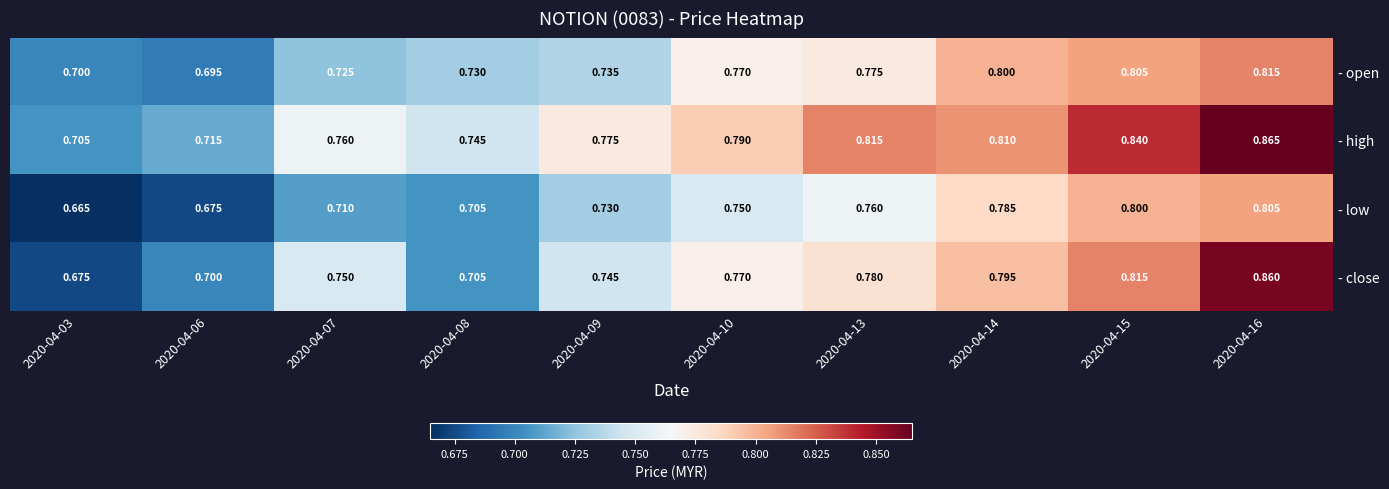

Count the number of data series in this chart.

4